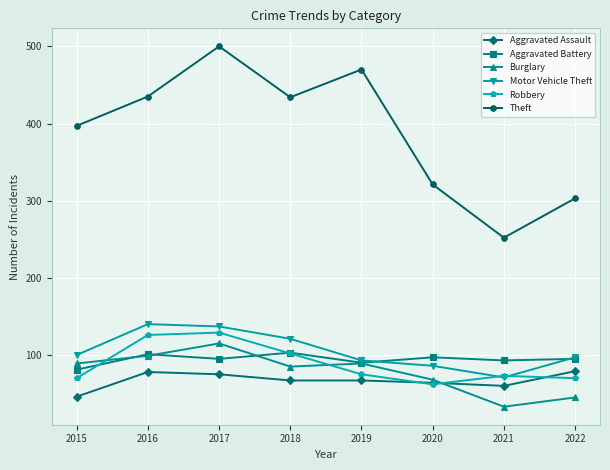

Which series has the largest range (max minus min)?

Theft